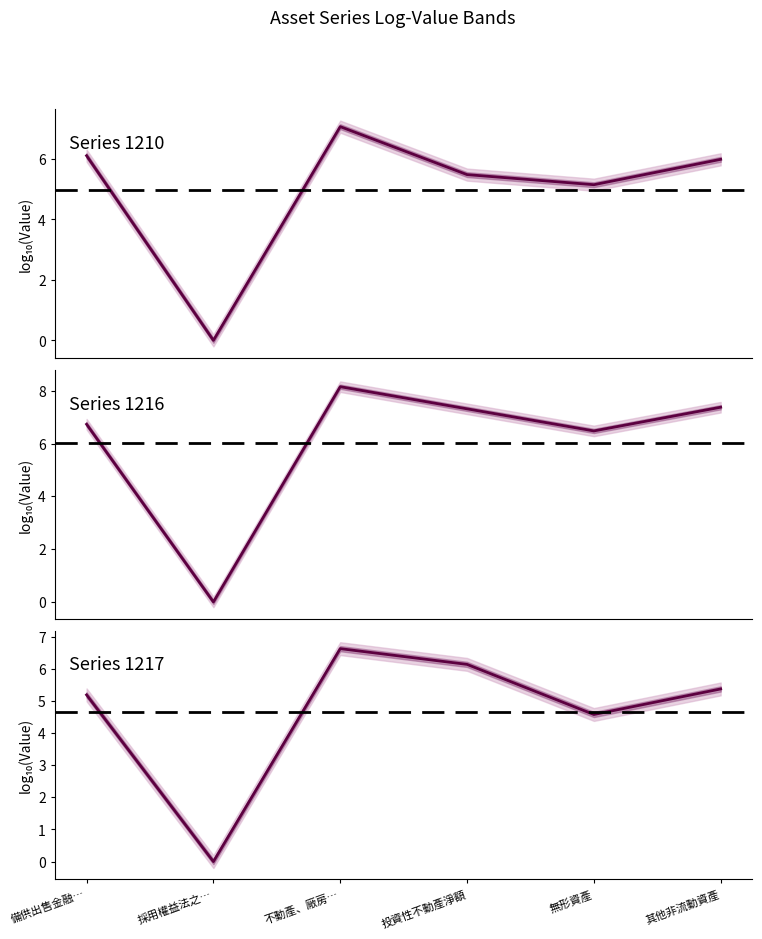

Count the number of categories in the chart.

6